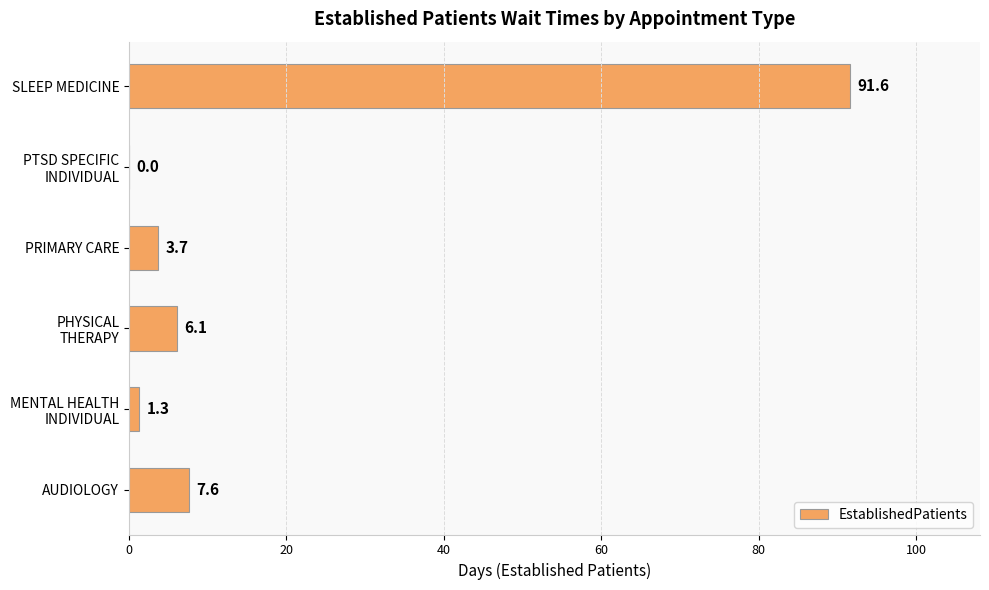

Which has a higher value, SLEEP MEDICINE or AUDIOLOGY?

SLEEP MEDICINE